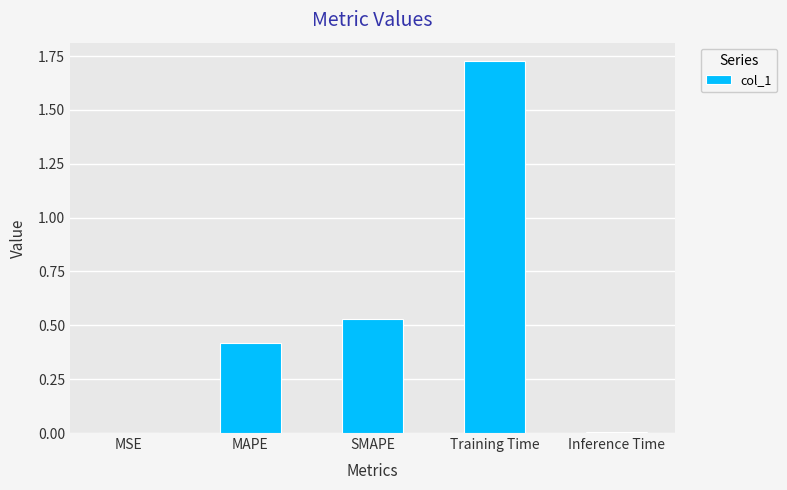

Are the bars horizontal?

No